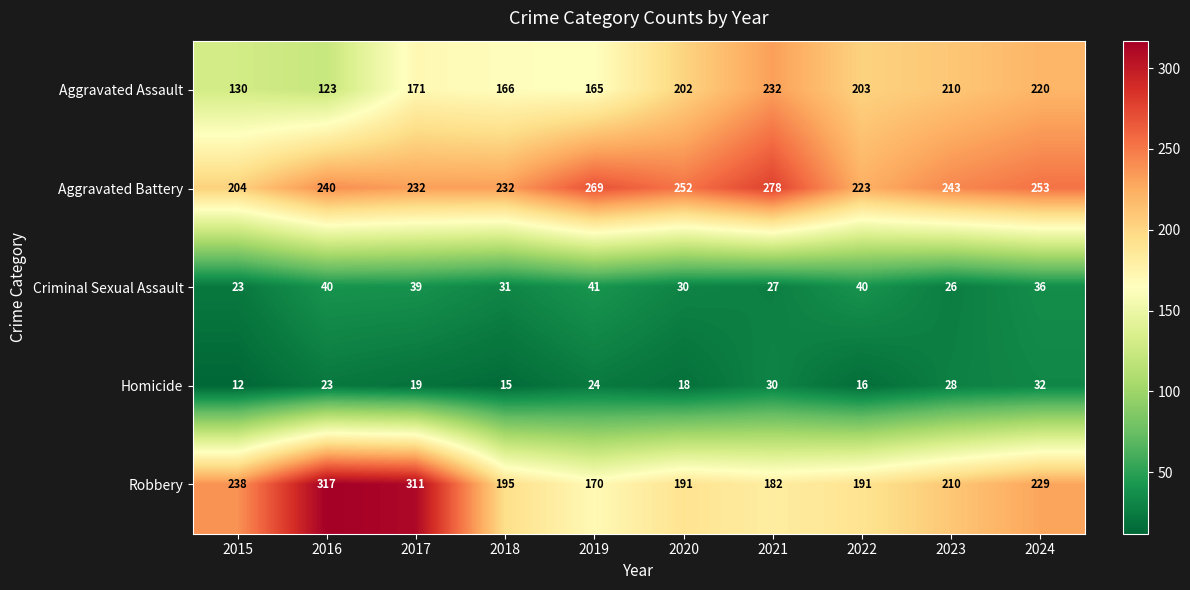

What is the maximum value shown in the chart?

317